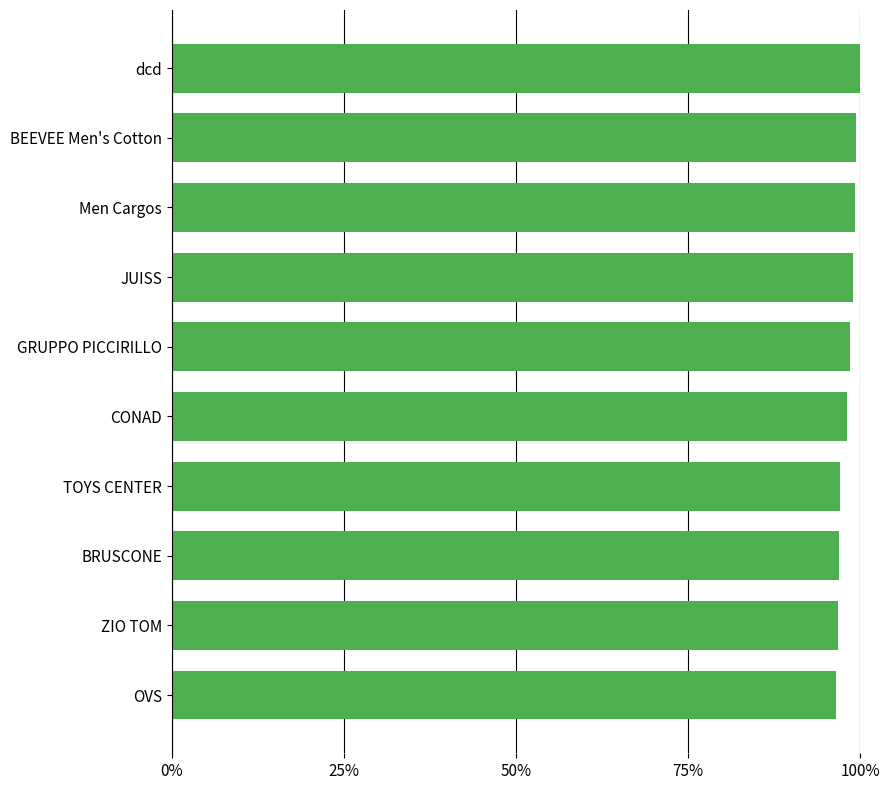

What is the average value?

1.0